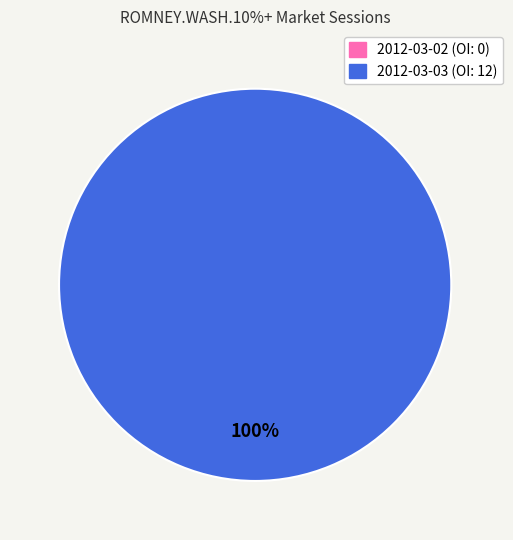

Do 2012-03-02 and 2012-03-03 together represent more than half of the pie?

Yes